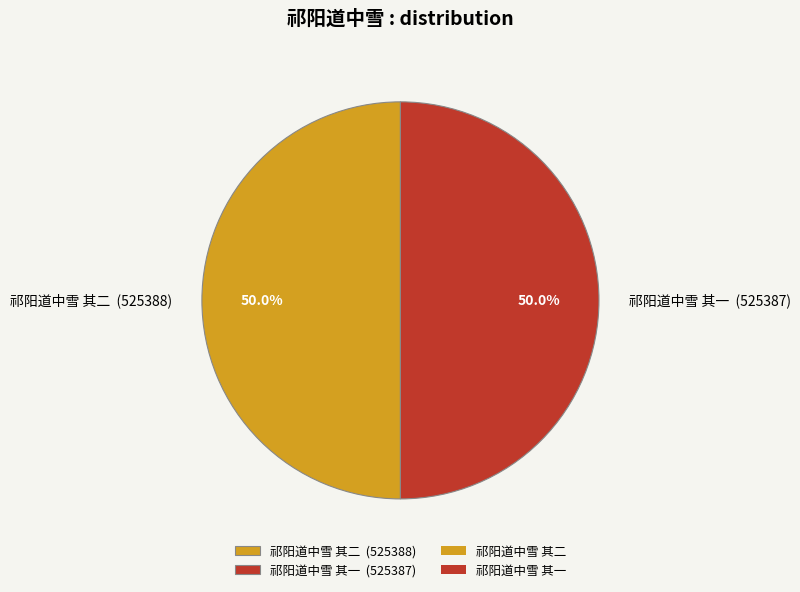

Is the sum of 祁阳道中雪 其二 (525388) and 祁阳道中雪 其一 (525387) greater than half?

Yes